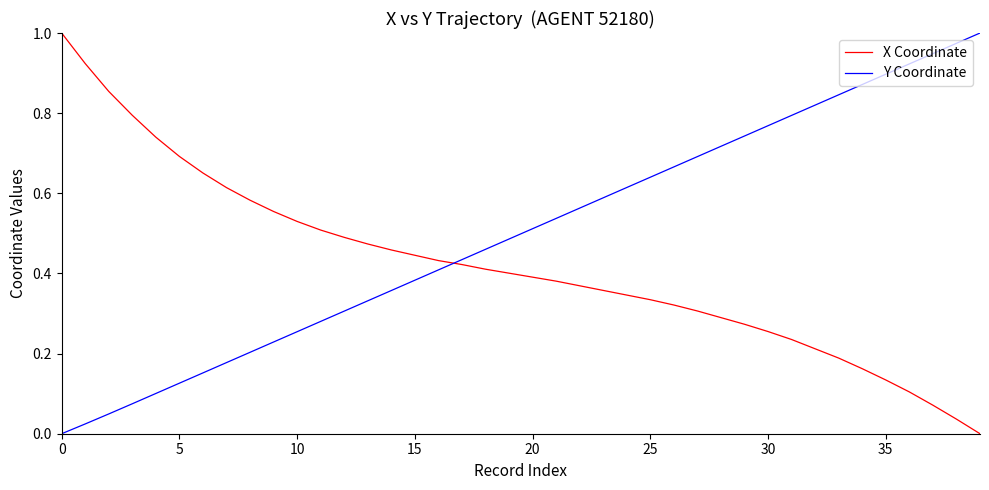

List the series in order of their overall mean, highest first.

Y Coordinate, X Coordinate